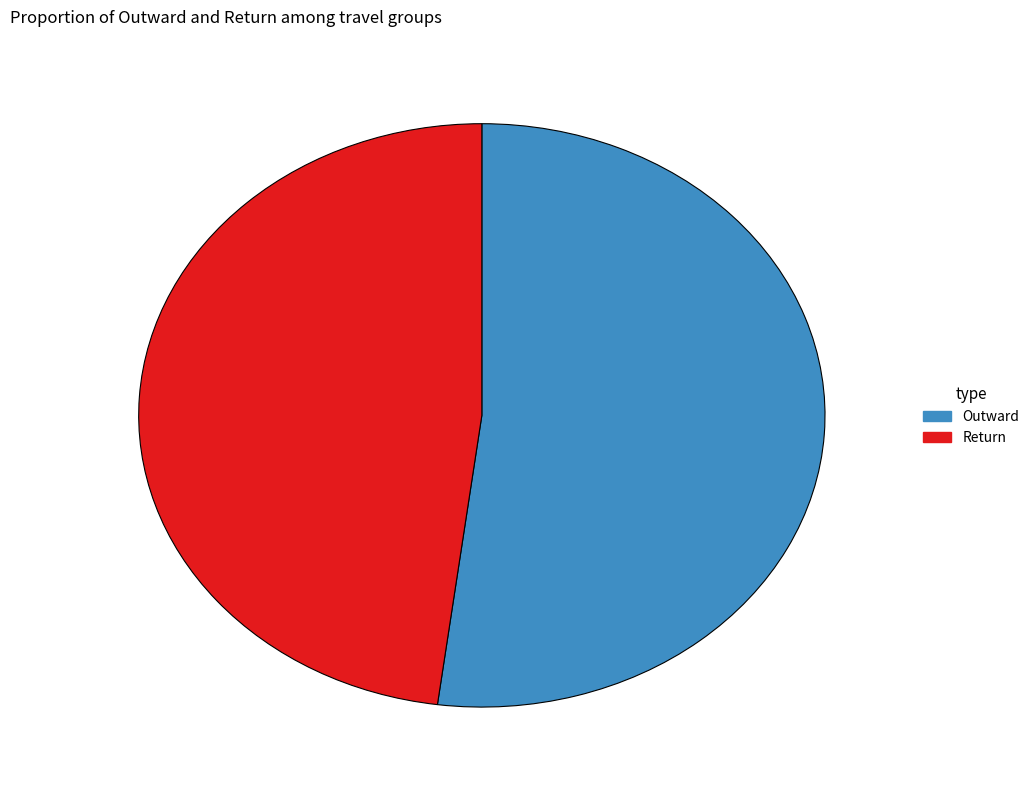

Which slice is the largest?

Outward